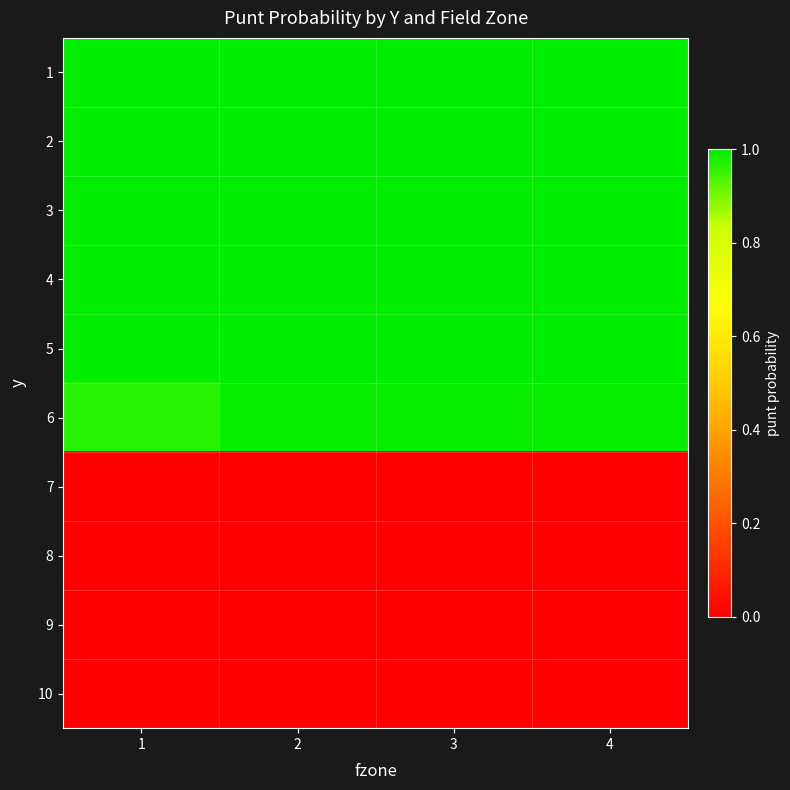

List the series in order of their peak value, lowest first.

7, 8, 9, 10, 6, 1, 2, 3, 4, 5